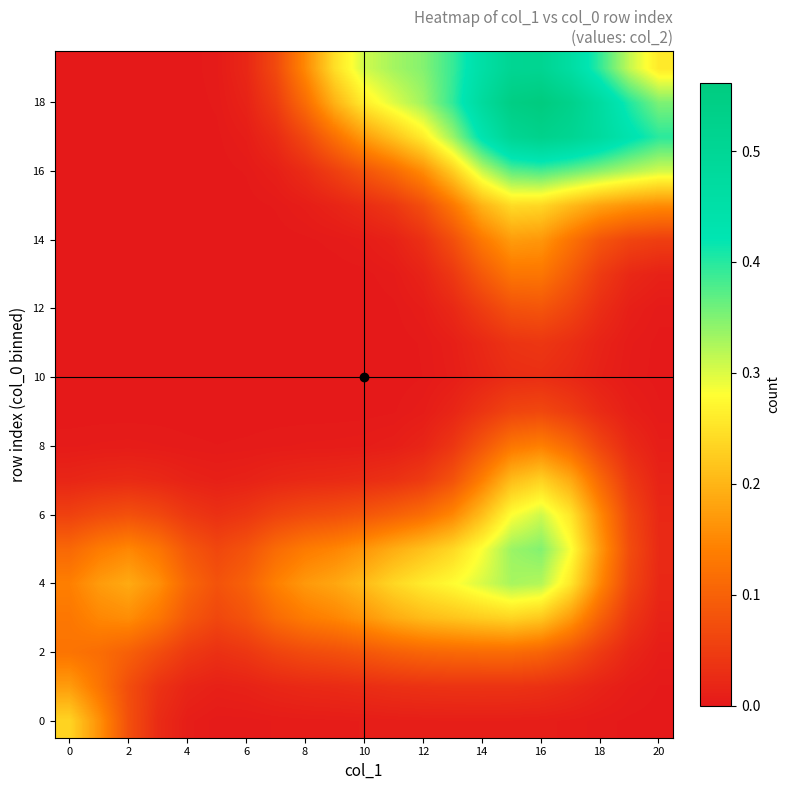

Which series has the widest spread of values?

18